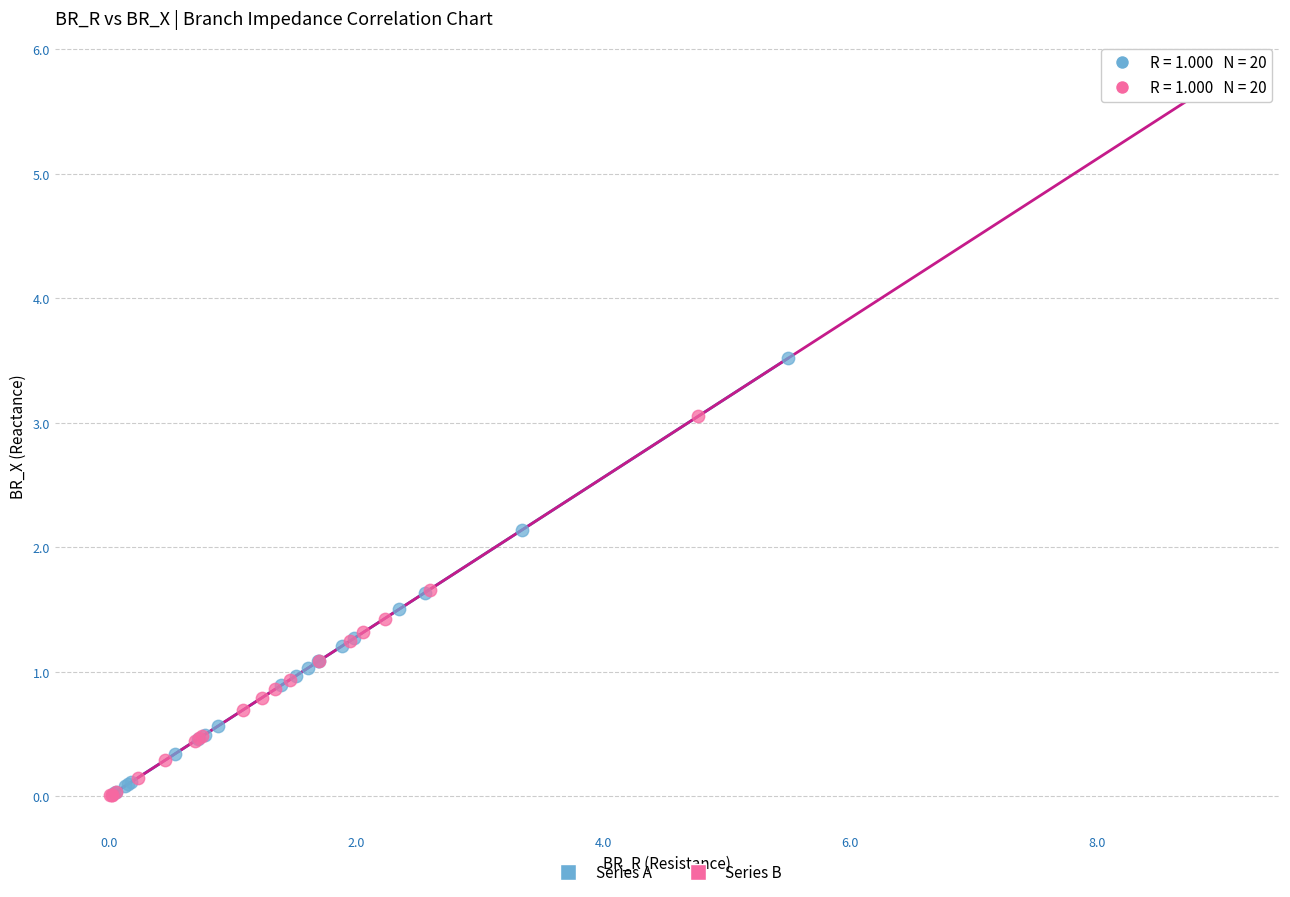

Which series contains the highest Y value?

Series B